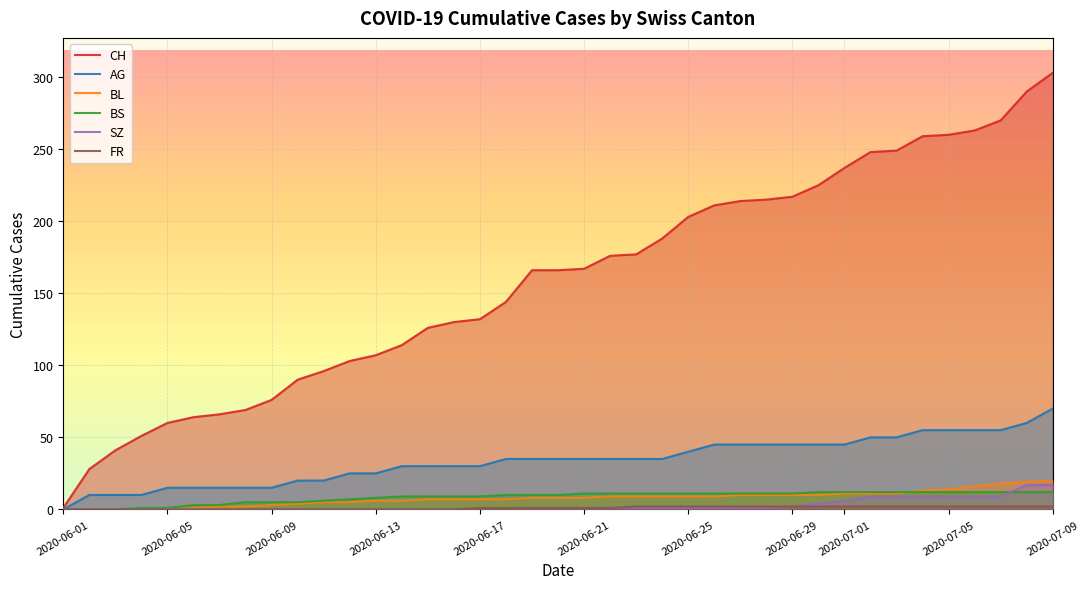

Which series has the largest range (max minus min)?

CH